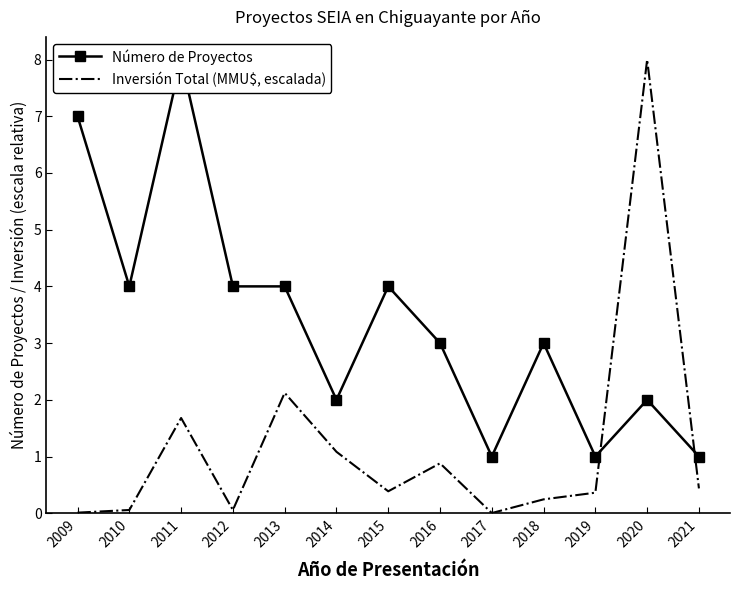

At which label is Inversión Total (MMU$, escalada) closest to 4?

2013